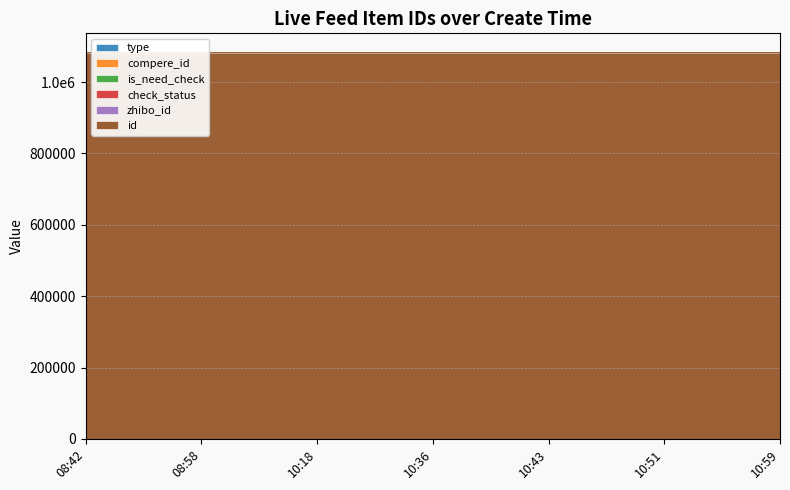

Which series has the largest total across all categories?

id